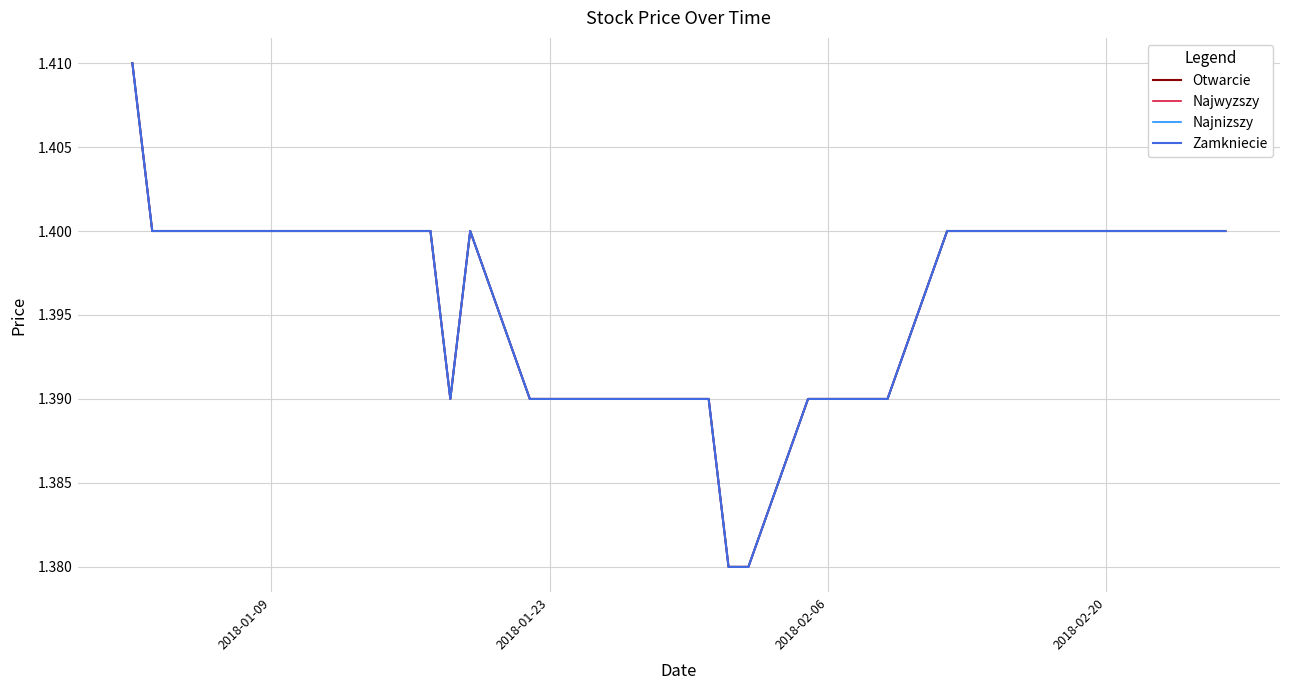

True or false: Zamkniecie and Najwyzszy intersect in this chart.

False